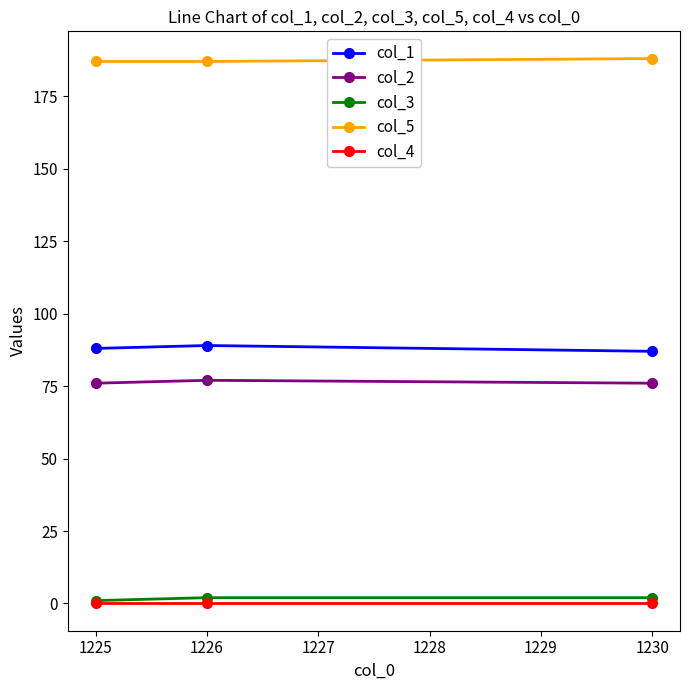

What are all the series names shown in the legend?

col_1, col_2, col_3, col_5, col_4